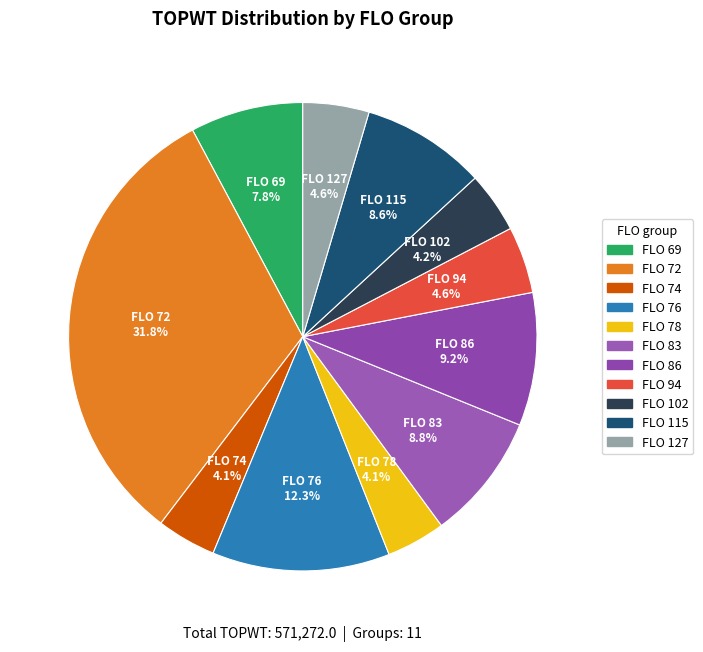

Does any single category account for the majority?

No